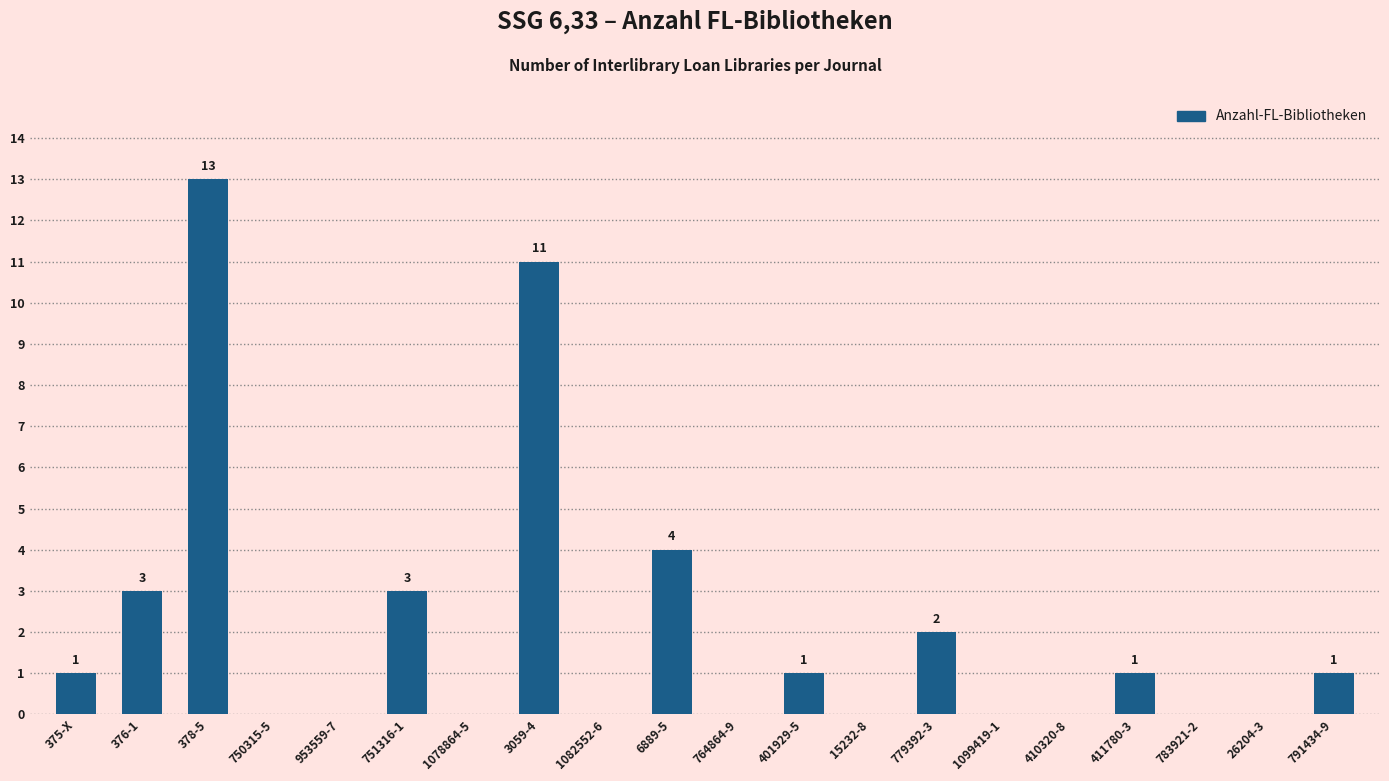

Which category has the highest value across all series?

378-5